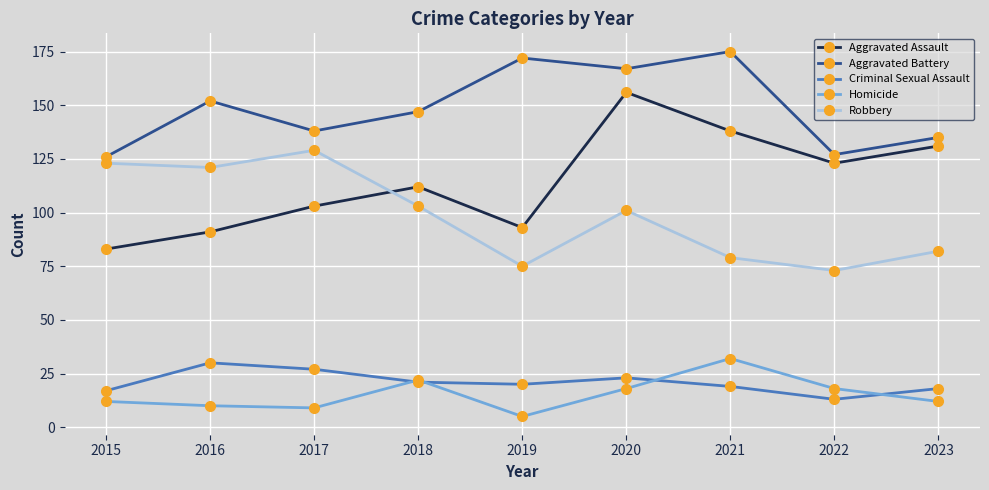

Is it true that Aggravated Battery equals 242 at 2021?

False